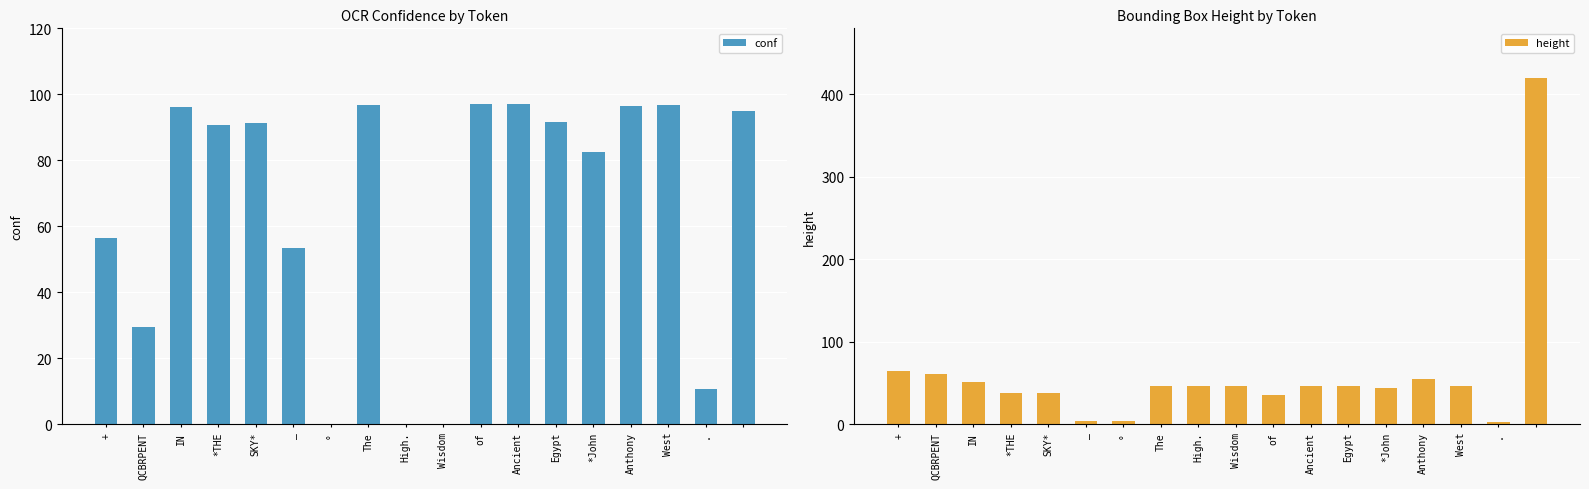

What is the highest value of the height series?

420